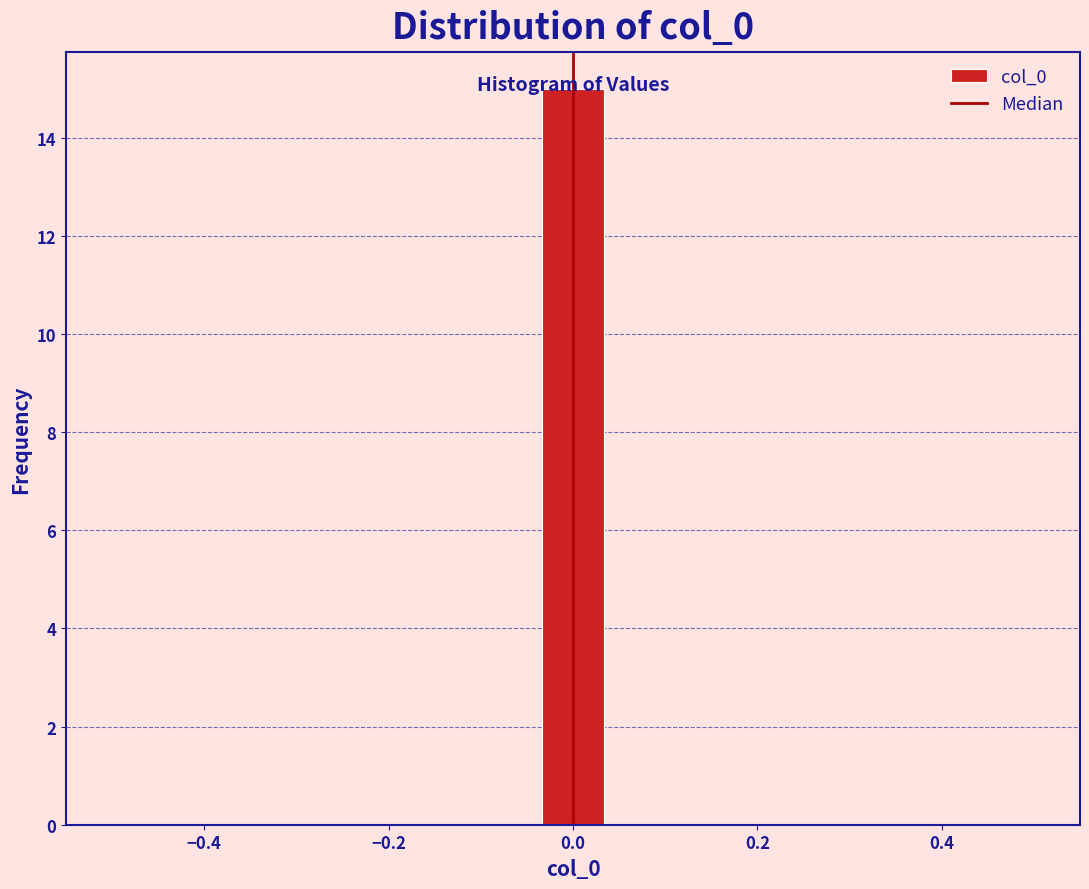

Around what value on the x-axis is the tallest bar? Give the approximate position of its centre, as read against the axis.

0.00